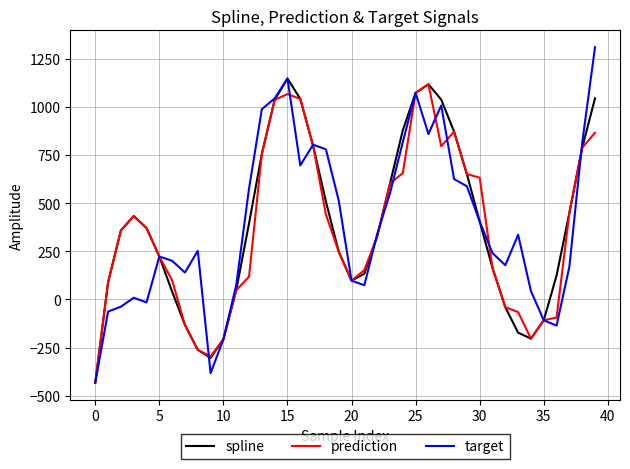

In target, how many points are lower than both neighbors (excluding endpoints)?

8